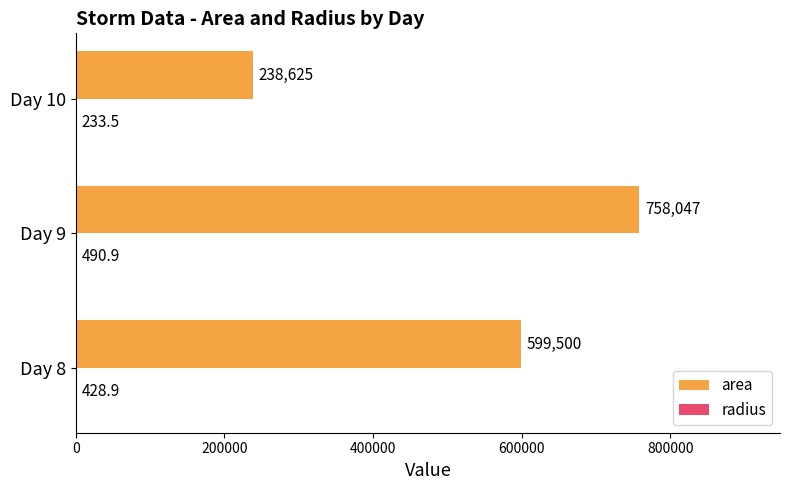

Which series has the largest total across all categories?

area